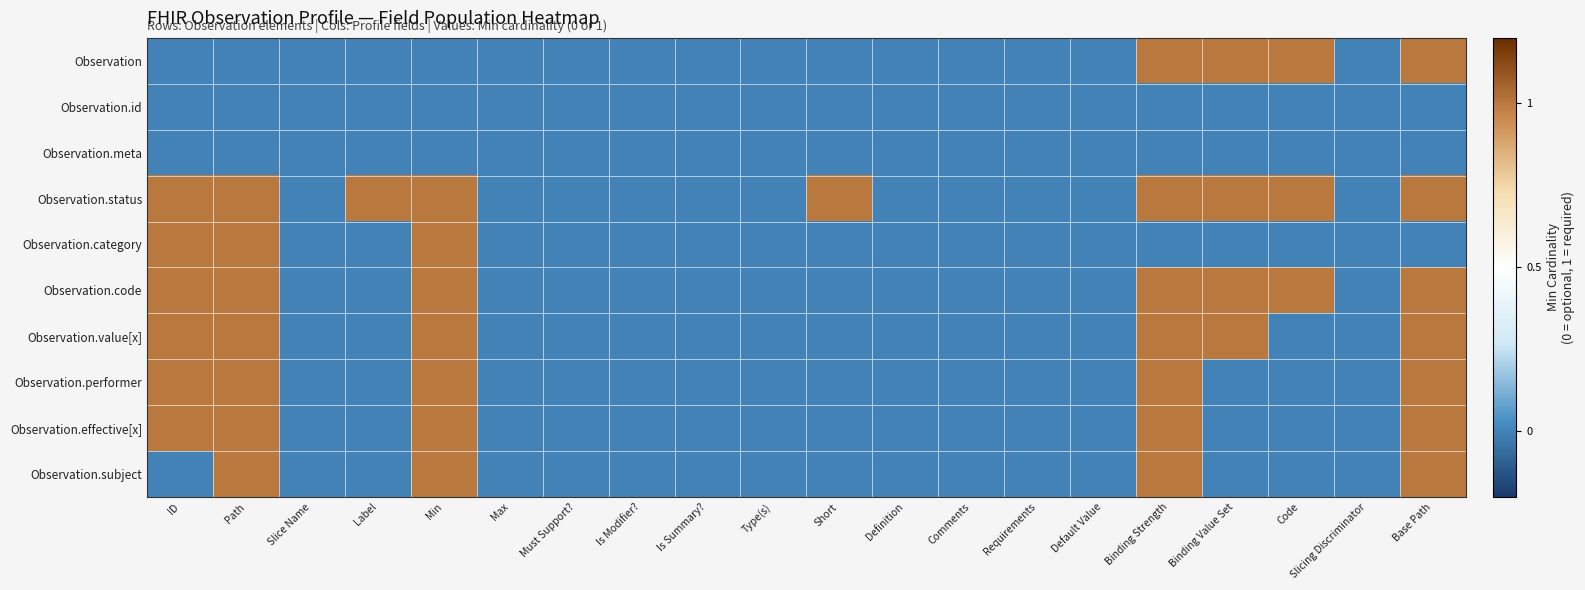

Which label corresponds to the smallest value in the chart?

ID